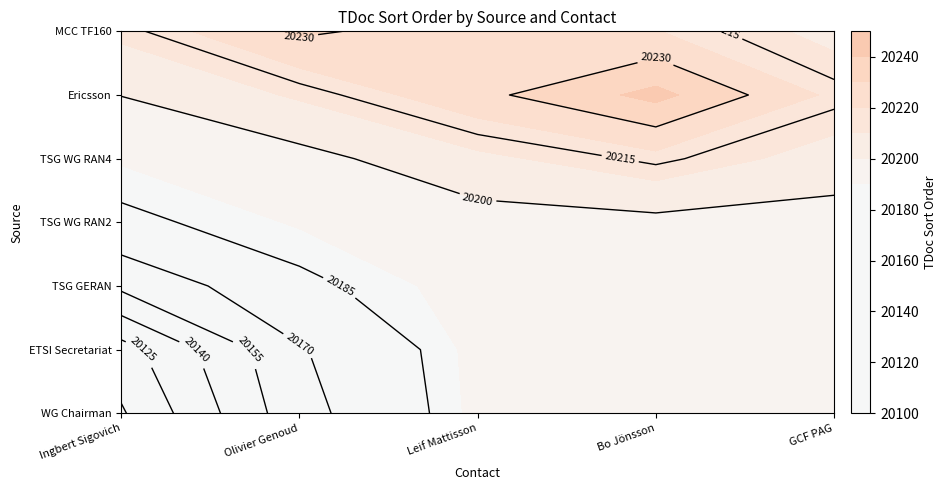

What is the difference between the highest and lowest values at 0?

230